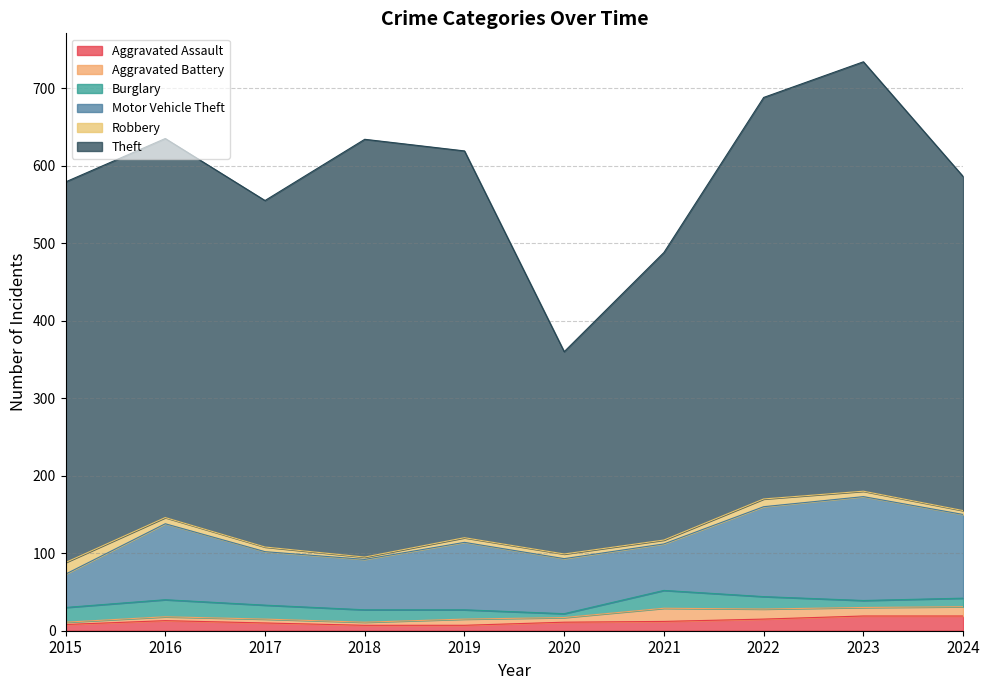

What is the difference between the second highest and minimum values in the Burglary series?

17